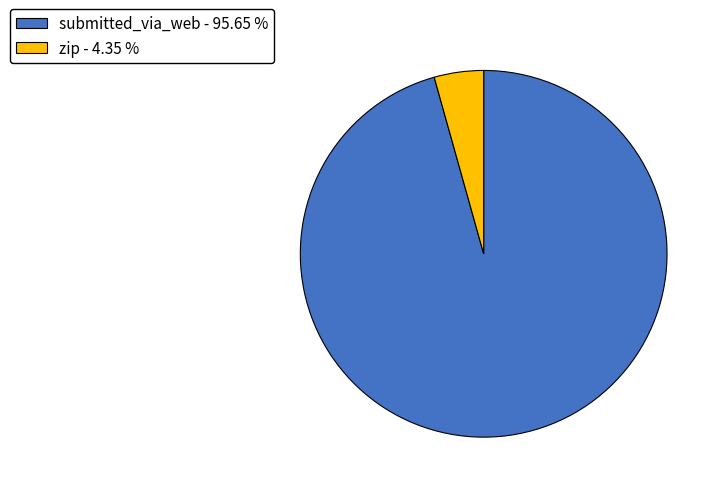

Count the number of slices in the pie.

2